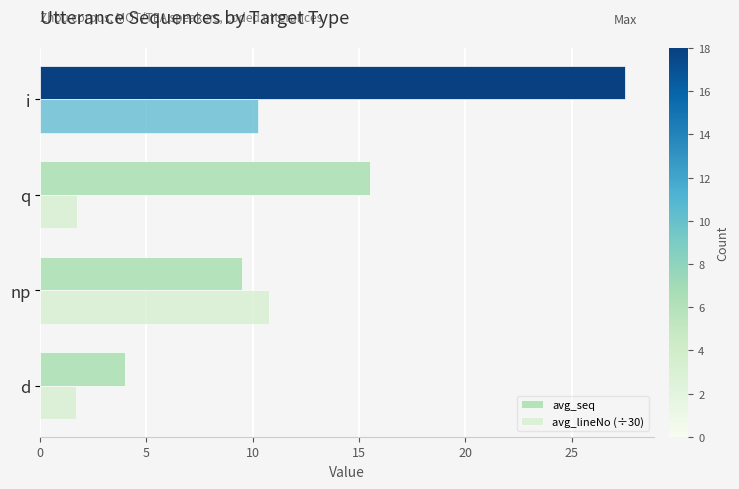

Which series has the widest spread of values?

avg_seq